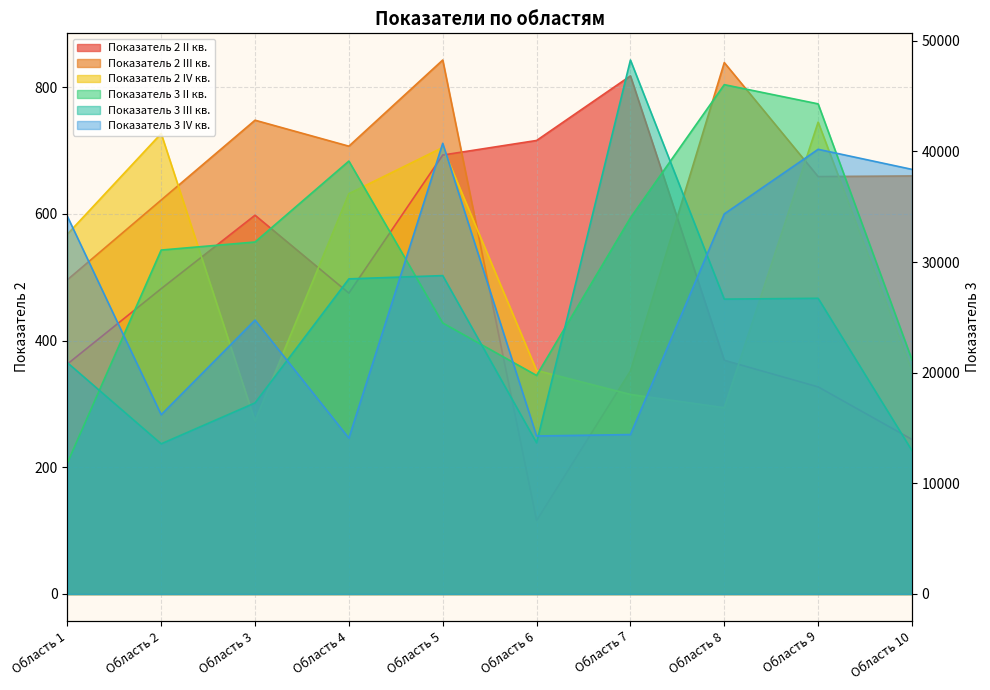

True or false: Показатель 3 IV кв. and Показатель 2 II кв. cross at least once.

False